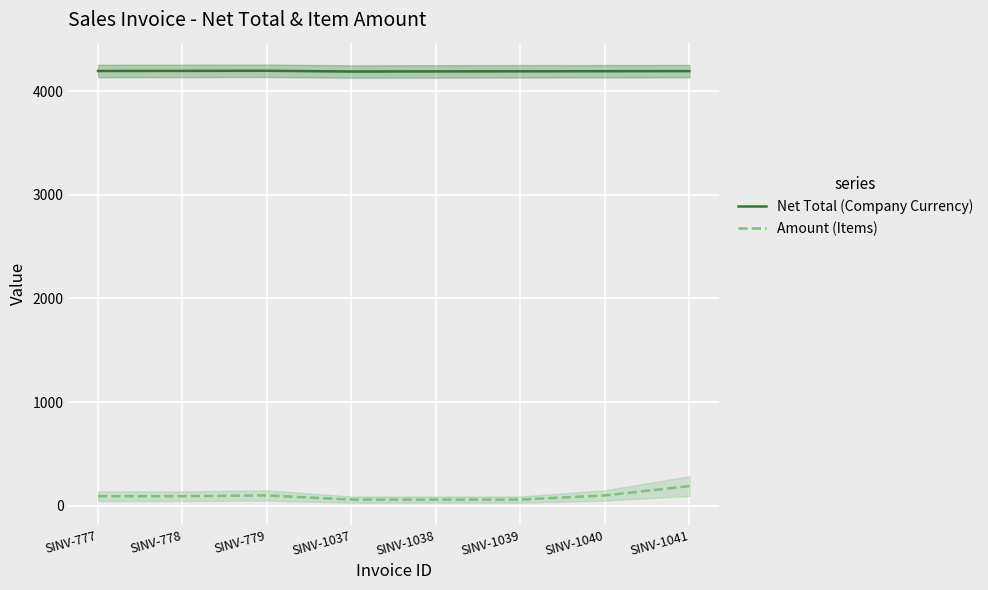

How many data points in Amount (Items) are less than 92?

3